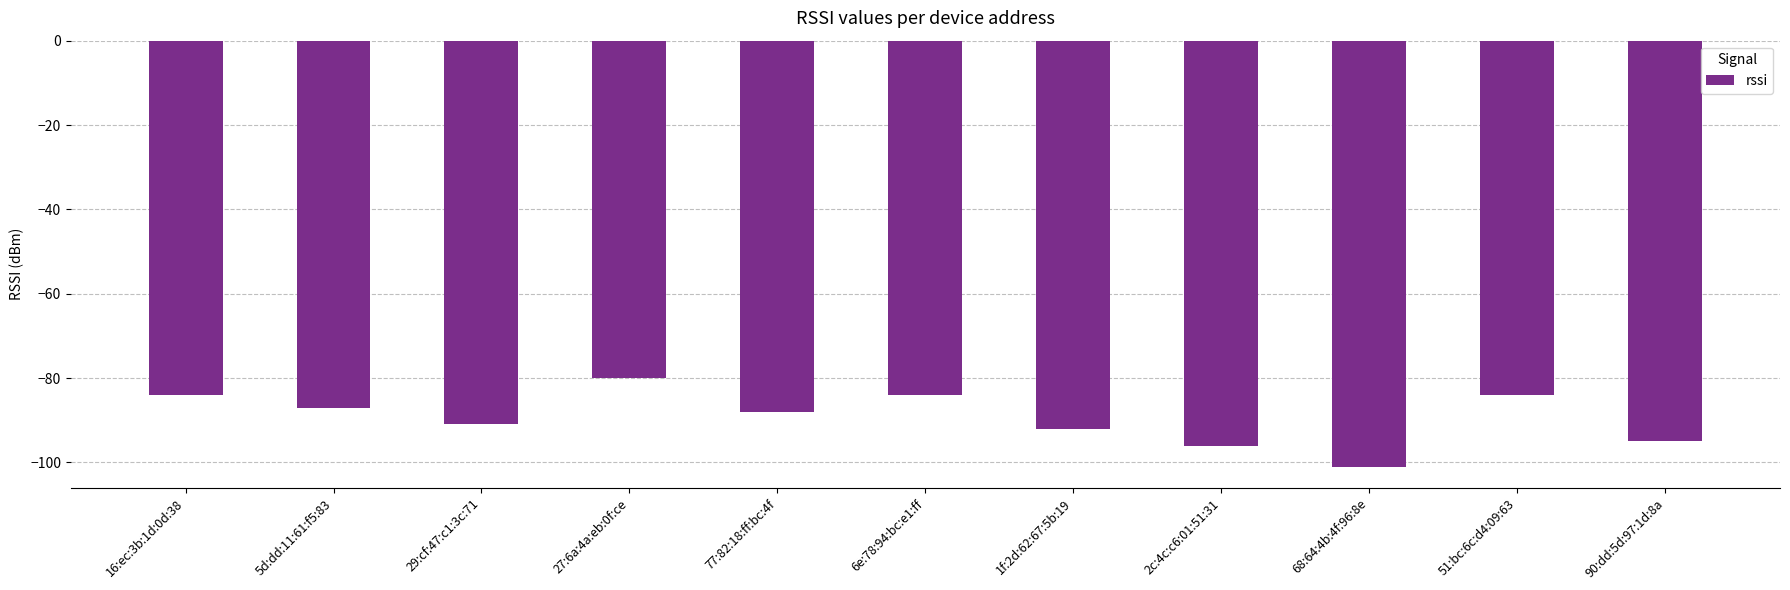

How many data points are above -88?

5